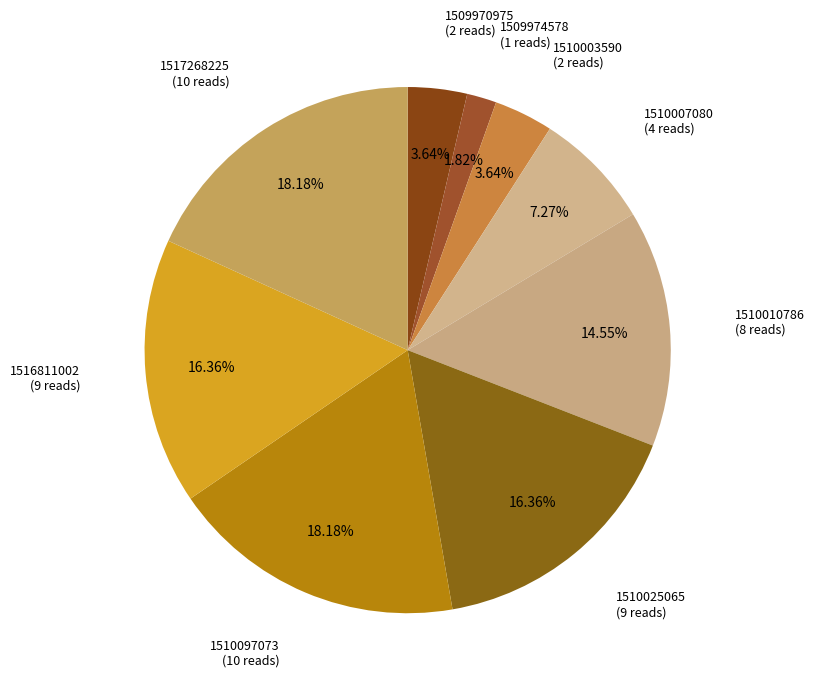

Between 1510010786 and 1509974578, which is larger?

1510010786